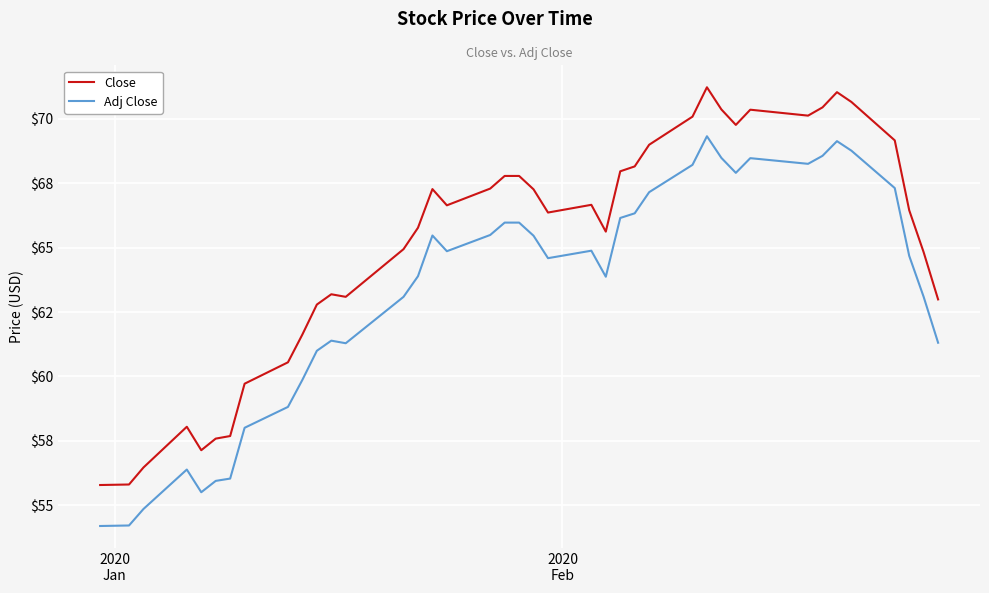

Which series has the largest range (max minus min)?

Close